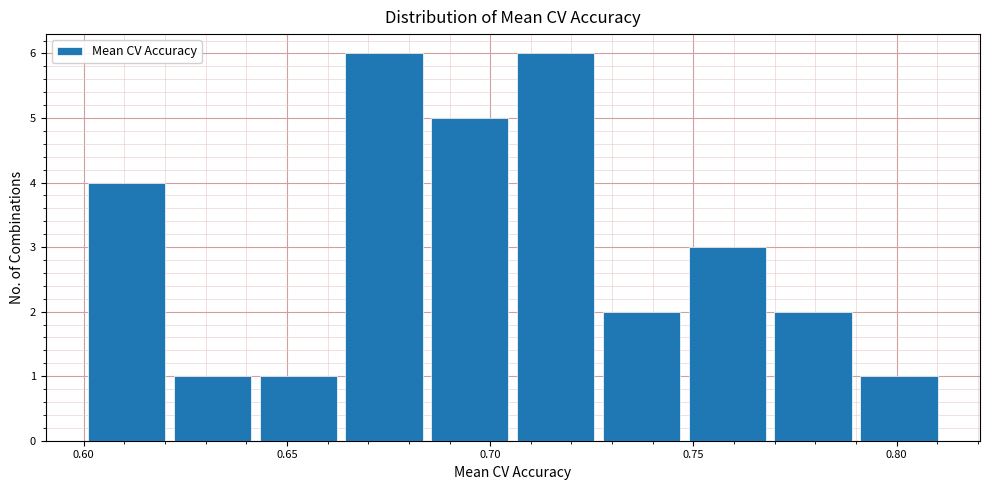

Reading left to right, transcribe this chart: for each bar, give the range it covers on the x-axis and its height. Neither the bar edges nor the heights are printed on the chart, so give them approximately, as read against the axes.

0.600 to 0.620: 4
0.620 to 0.640: 1
0.640 to 0.665: 1
0.665 to 0.685: 6
0.685 to 0.705: 5
0.705 to 0.725: 6
0.725 to 0.750: 2
0.750 to 0.770: 3
0.770 to 0.790: 2
0.790 to 0.810: 1